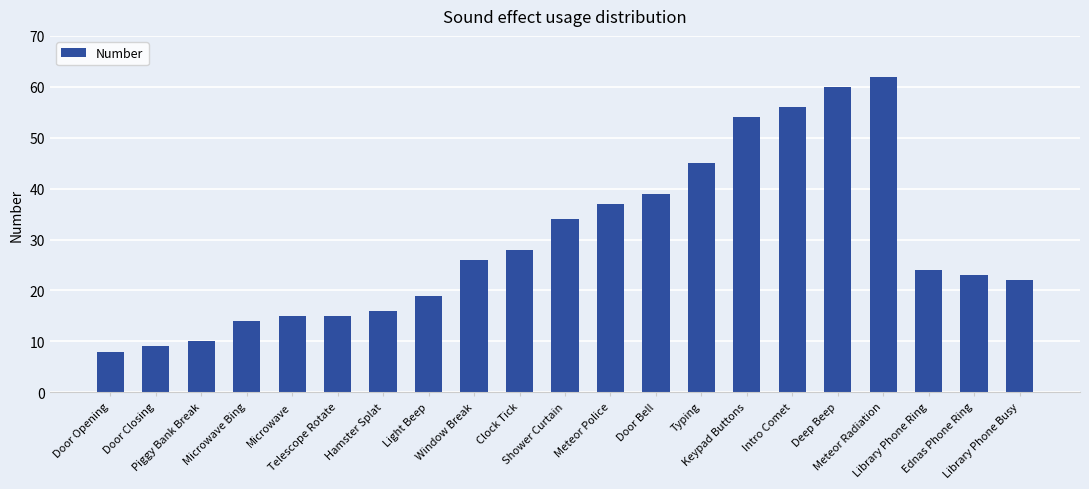

Reading left to right, list all the values displayed in this chart.

Door Opening=8	Door Closing=9	Piggy Bank Break=10	Microwave Bing=14	Microwave=15	Telescope Rotate=15	Hamster Splat=16	Light Beep=19	Window Break=26	Clock Tick=28	Shower Curtain=34	Meteor Police=37	Door Bell=39	Typing=45	Keypad Buttons=54	Intro Comet=56	Deep Beep=60	Meteor Radiation=62	Library Phone Ring=24	Ednas Phone Ring=23	Library Phone Busy=22